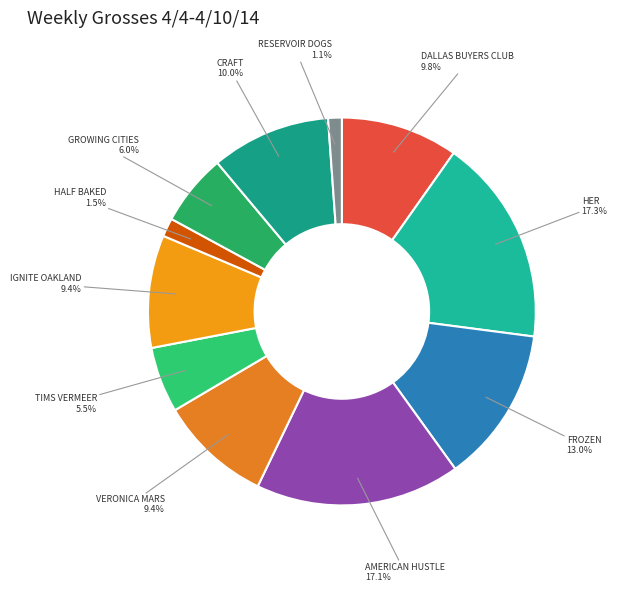

What percentage is the RESERVOIR DOGS slice, to the nearest percent?

1%